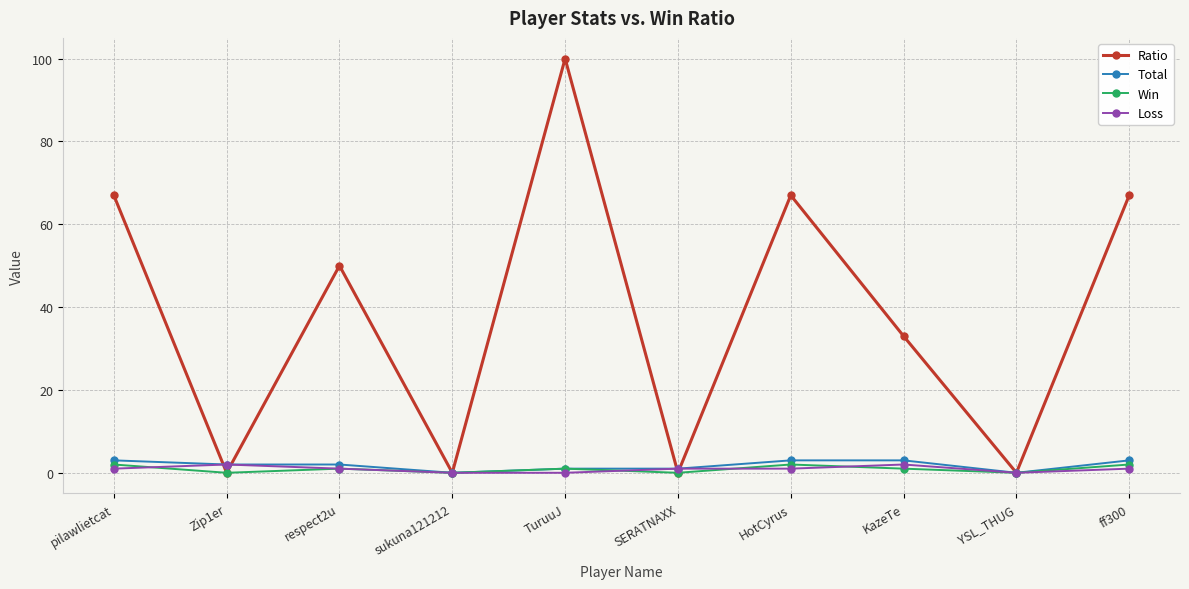

Which series has the largest range (max minus min)?

Ratio